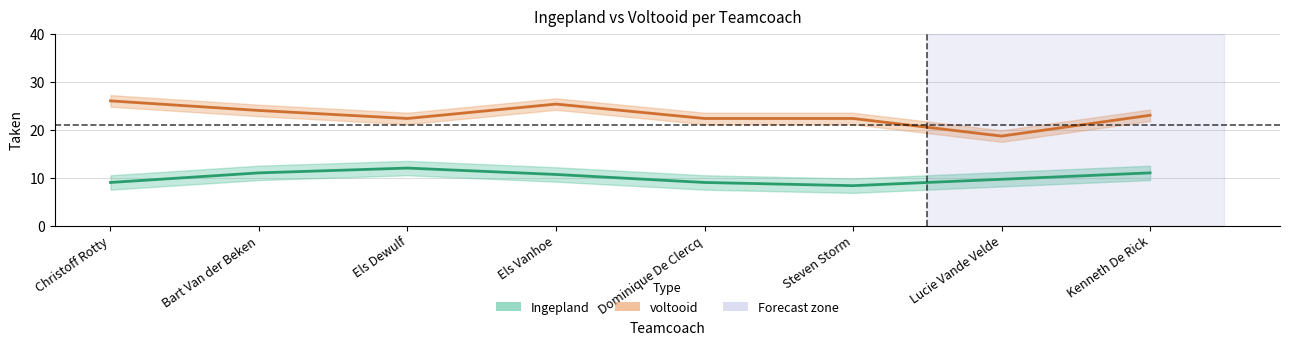

How many data points does each series have?

8